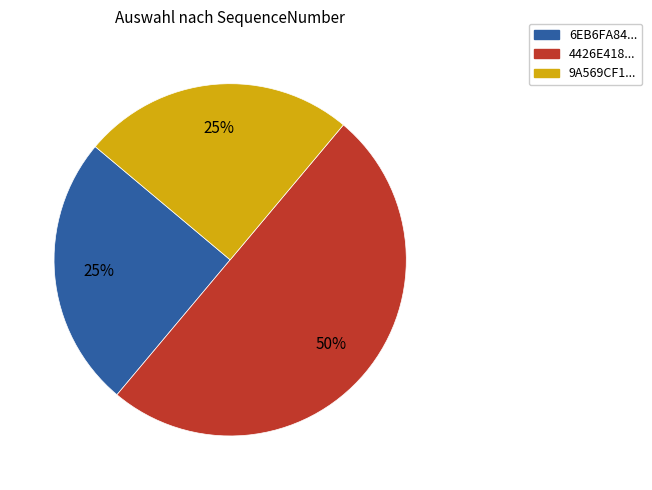

To the nearest percent, what is the average slice percentage?

33%